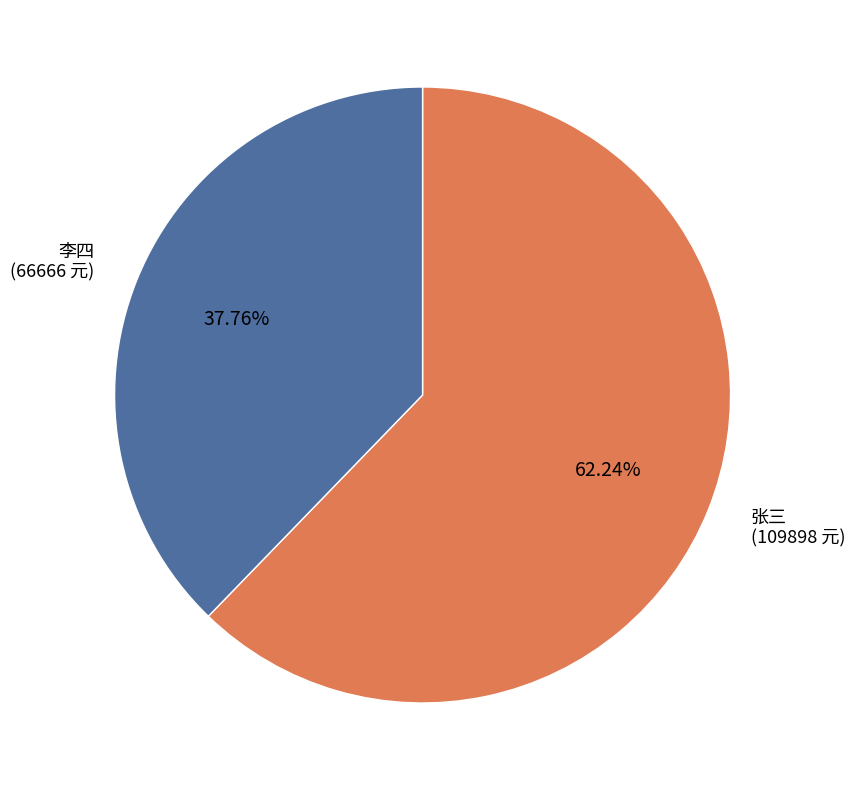

To the nearest percent, what percentage of the pie is 李四?

38%